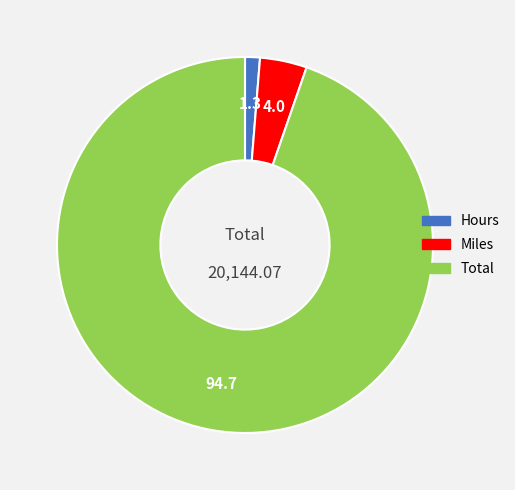

Is the sum of Total and Miles greater than half?

Yes